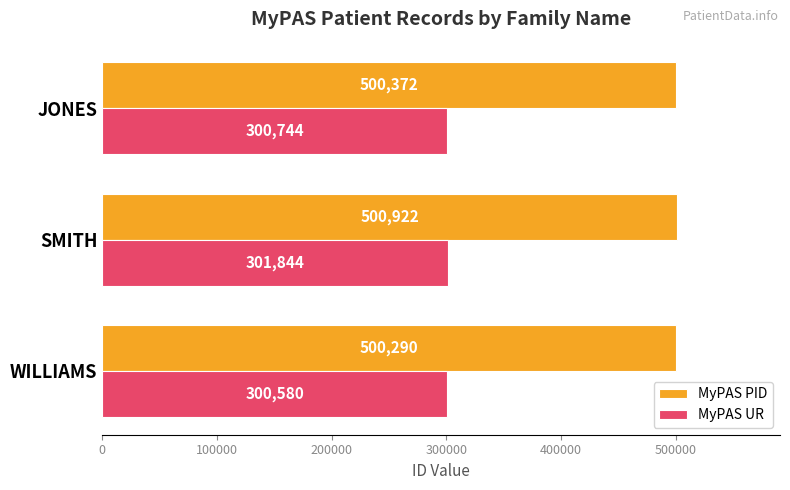

Count the MyPAS PID values in the range 500290 to 500922.

3